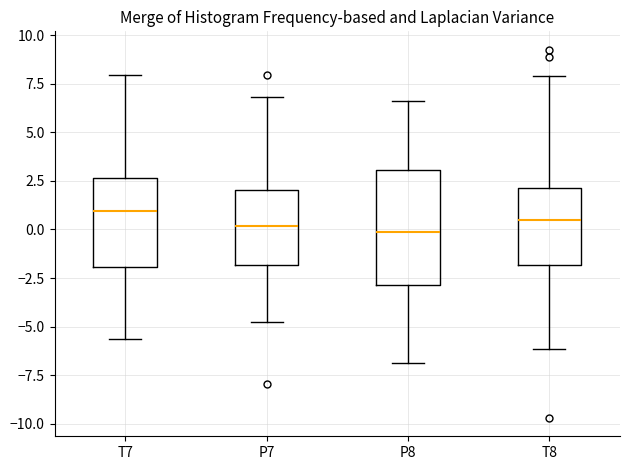

Comparing the boxes themselves (not the whiskers), which one is the tallest?

P8